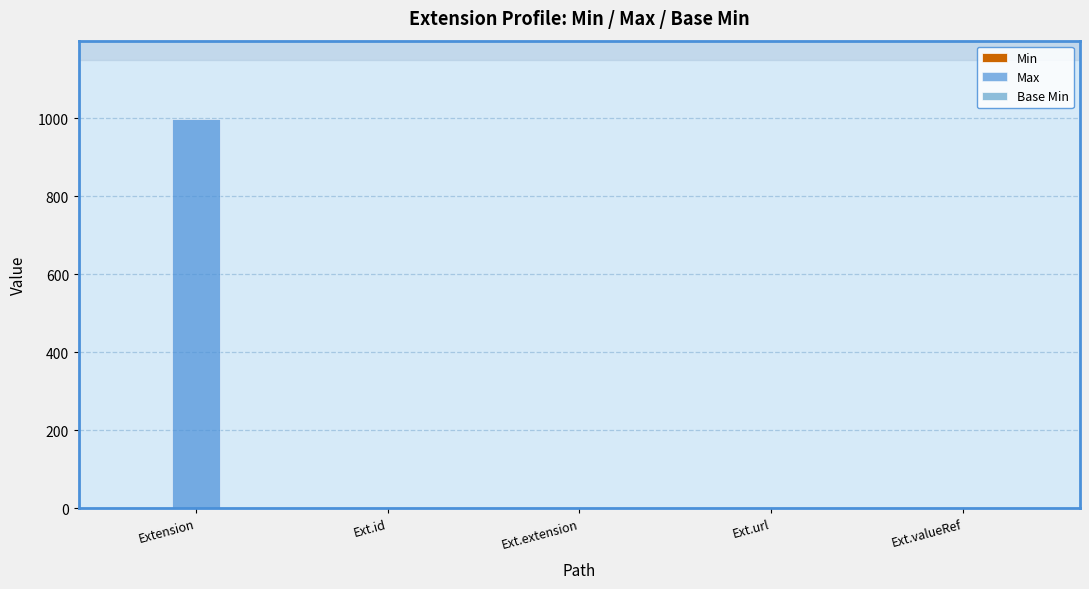

Does the chart contain stacked bars?

No